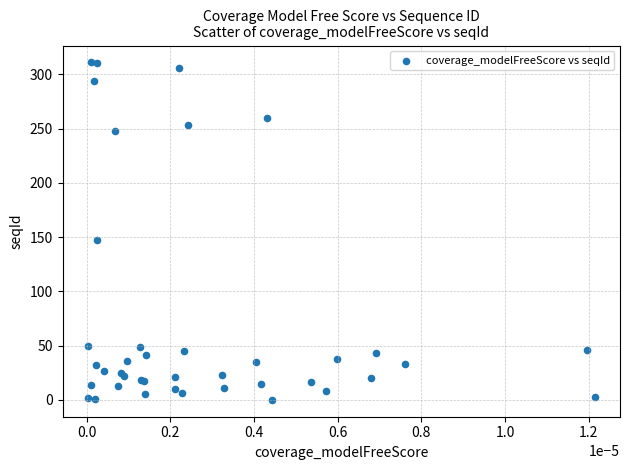

What Y value in the scatter plot is closest to 155?

147